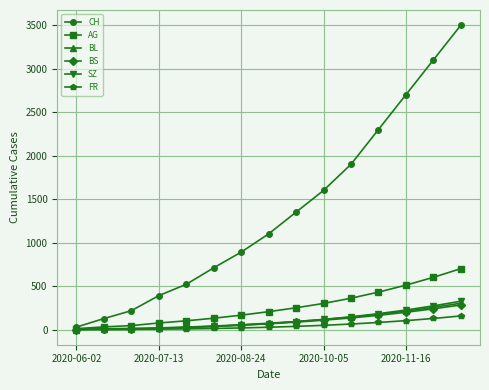

Which series has the largest range (max minus min)?

CH